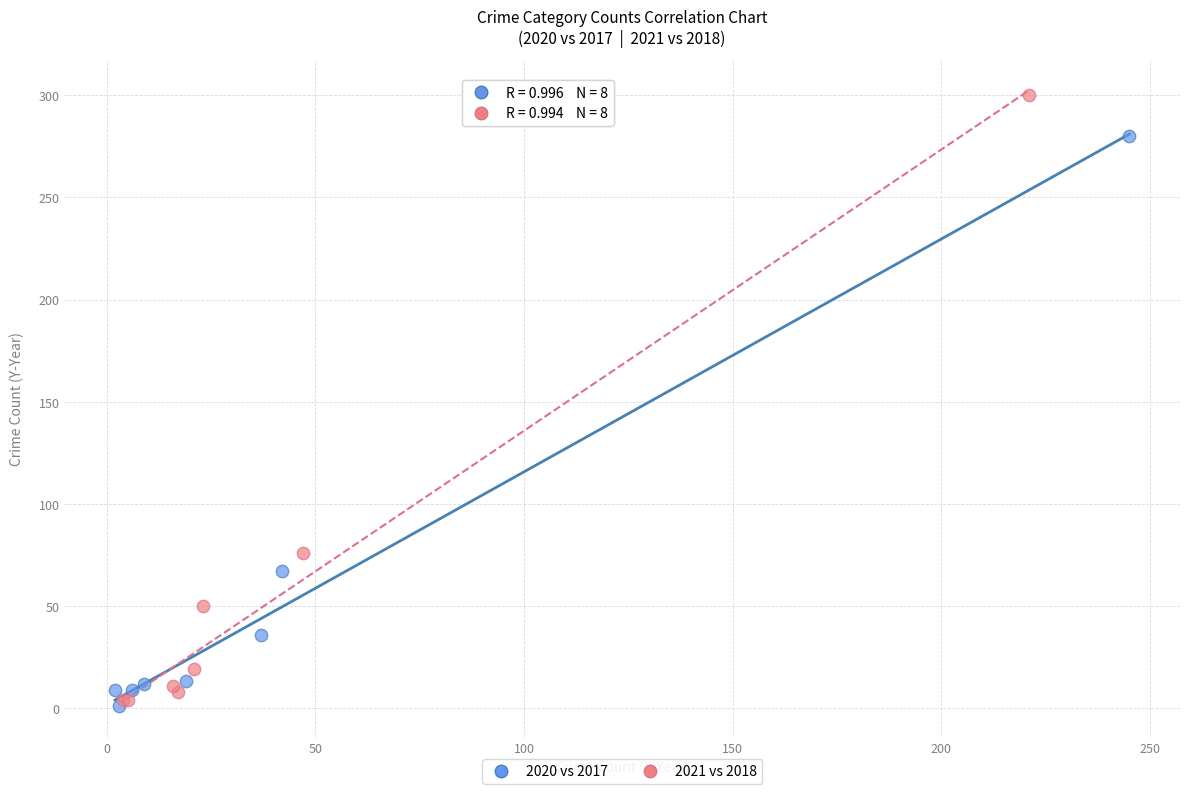

Which series reaches the maximum Y coordinate?

2021 vs 2018